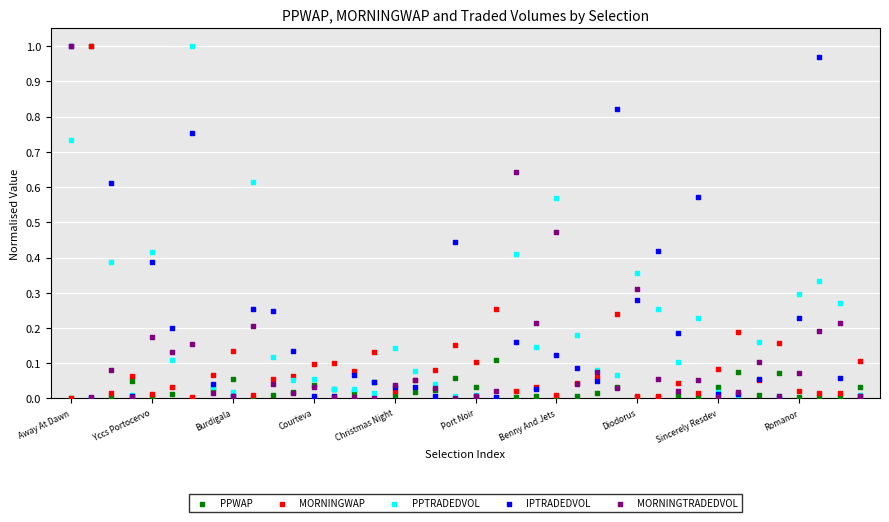

What are all the series names shown in the legend?

PPWAP, MORNINGWAP, PPTRADEDVOL, IPTRADEDVOL, MORNINGTRADEDVOL